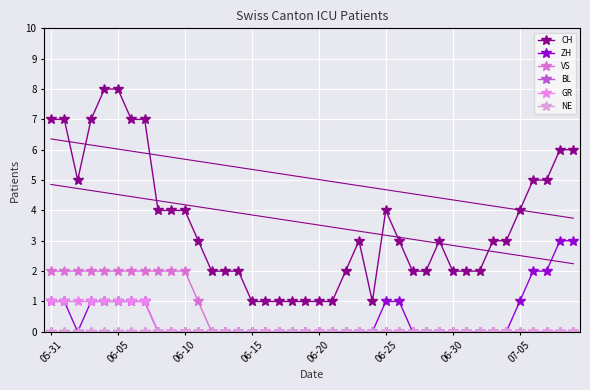

The GR series shows 0 at 29. True or false?

False